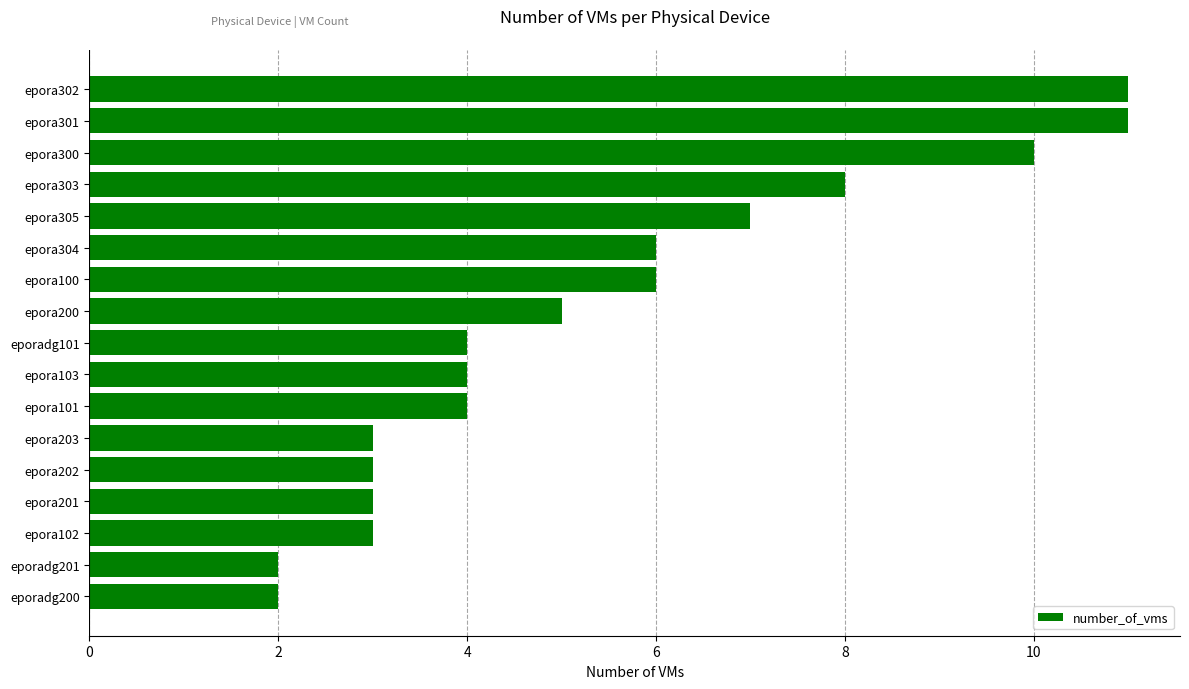

The chart shows a value of 6 at epora301. True or false?

False